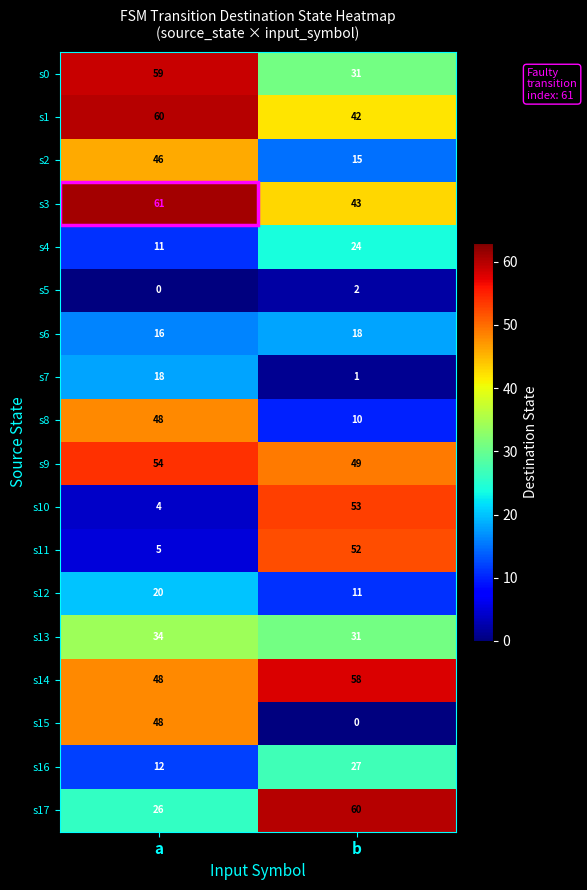

Which label corresponds to the largest value in the chart?

a